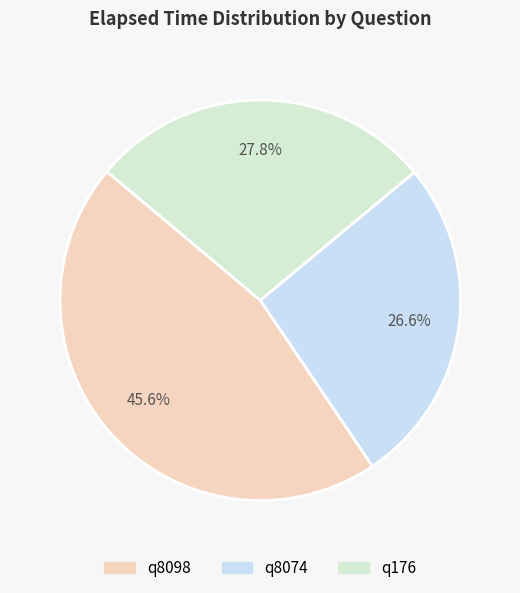

Is it true that q176 is 33% of the pie?

False